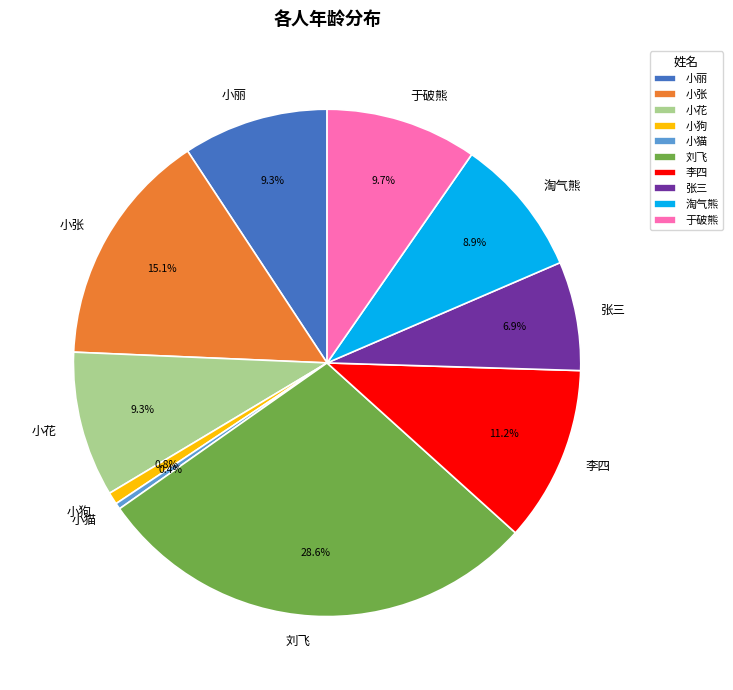

How much of the chart is everything except 淘气熊?

91.1%